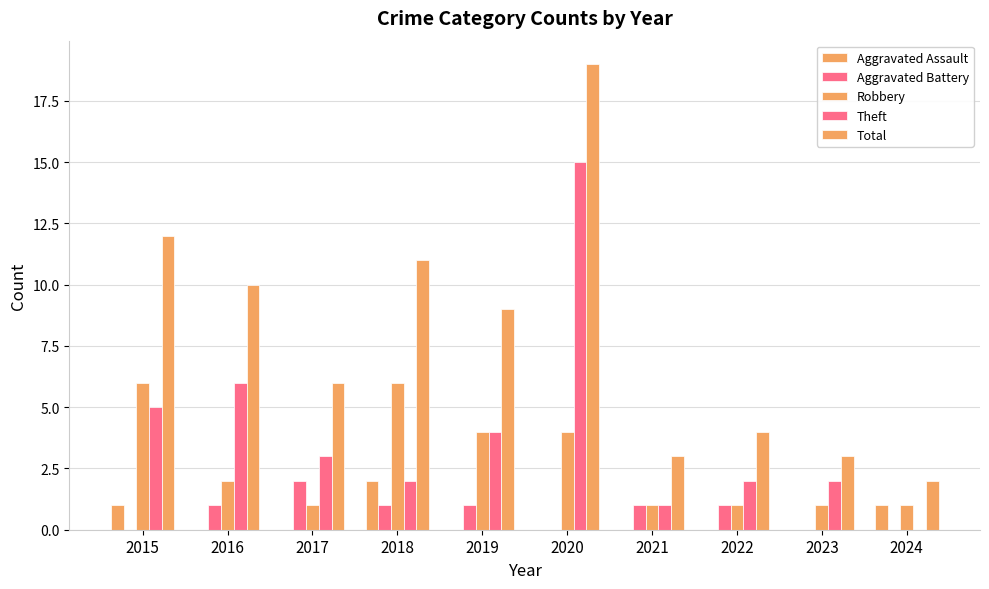

Reading left to right, transcribe all the data shown in this chart.

Aggravated Assault: 1	0	0	2	0	0	0	0	0	1
Aggravated Battery: 0	1	2	1	1	0	1	1	0	0
Robbery: 6	2	1	6	4	4	1	1	1	1
Theft: 5	6	3	2	4	15	1	2	2	0
Total: 12	10	6	11	9	19	3	4	3	2